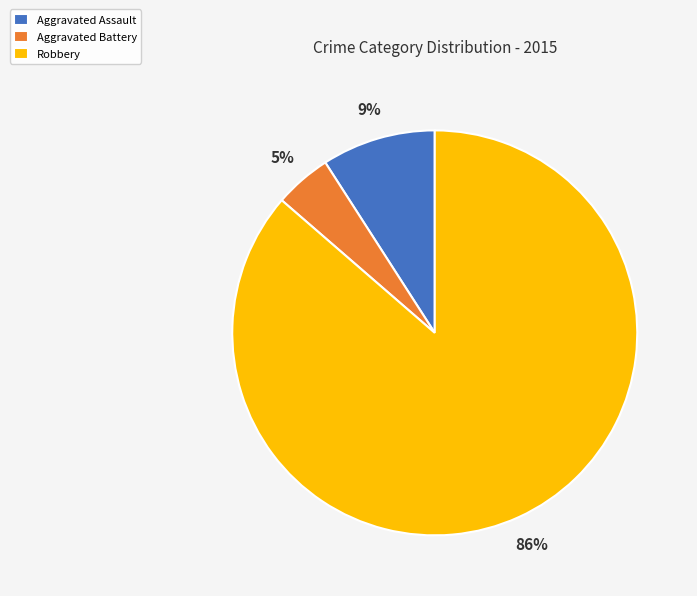

Which category accounts for the majority?

Robbery